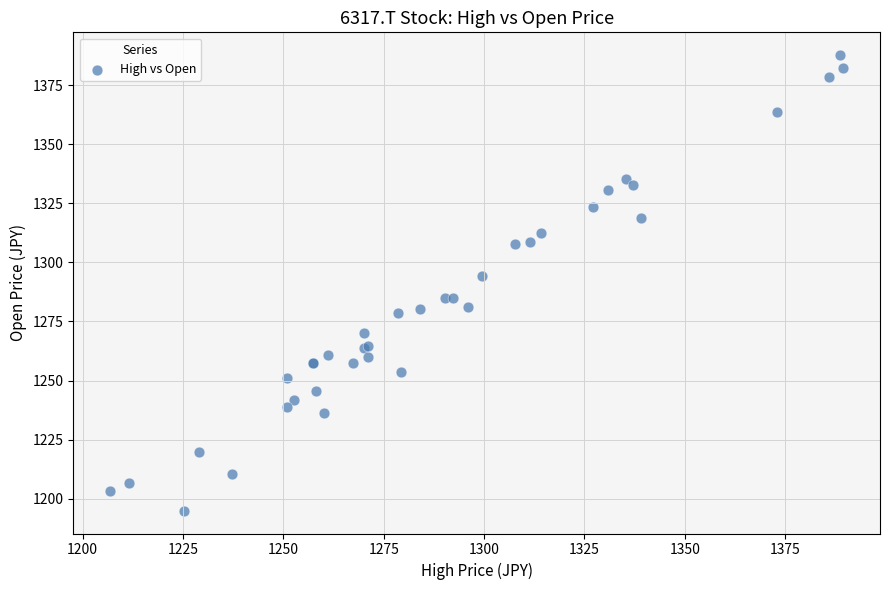

What Y value in the scatter plot is closest to 1291?

1294.0